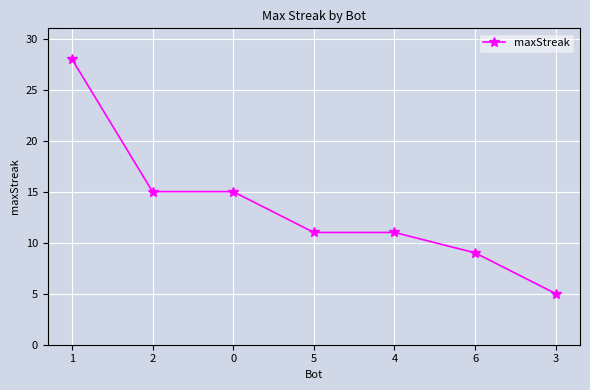

Which has a higher value, 6 or 1?

1